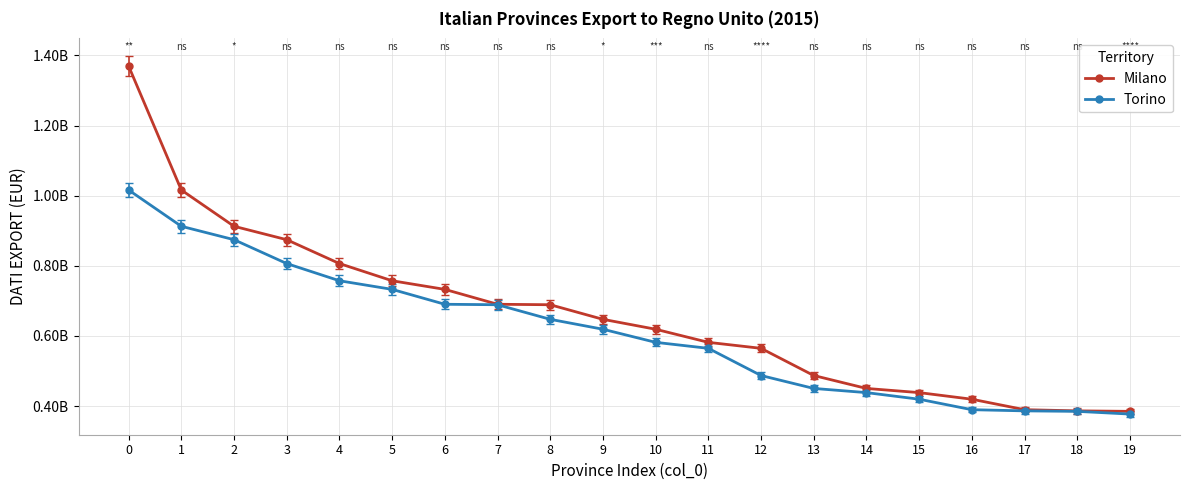

What is the sum of the Torino values at 10 and 17?

967865091